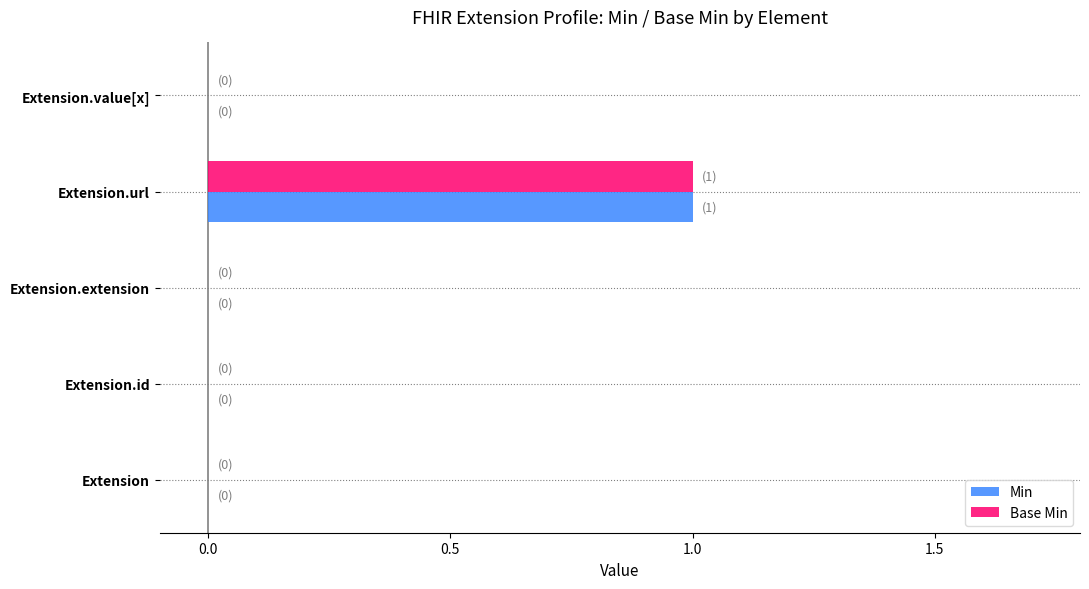

Which category has the highest value in the Base Min series?

Extension.url